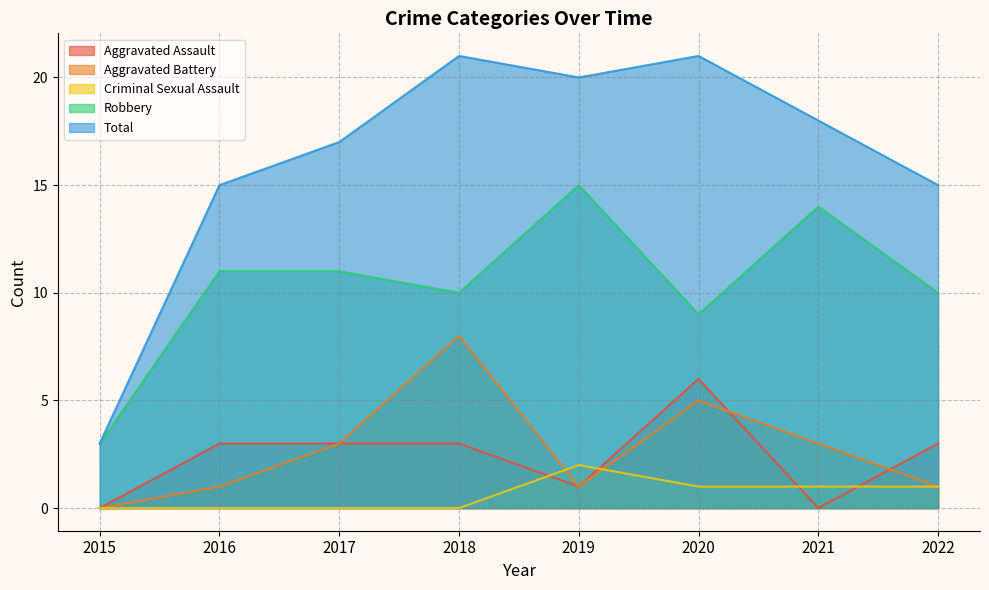

True or false: Aggravated Battery has a value of 0 at 2015.

True